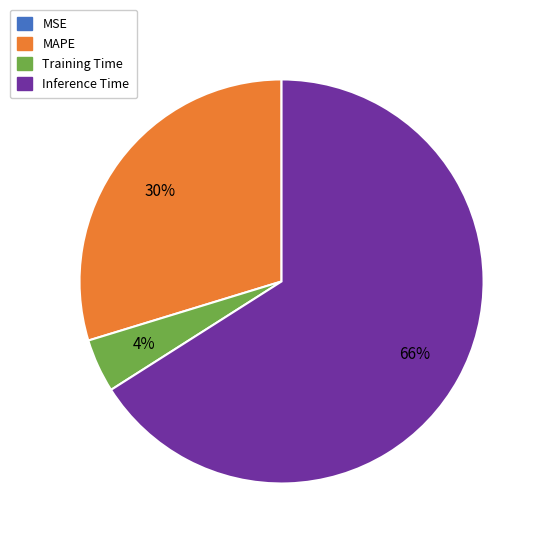

True or false: Training Time accounts for 4% of the total.

True